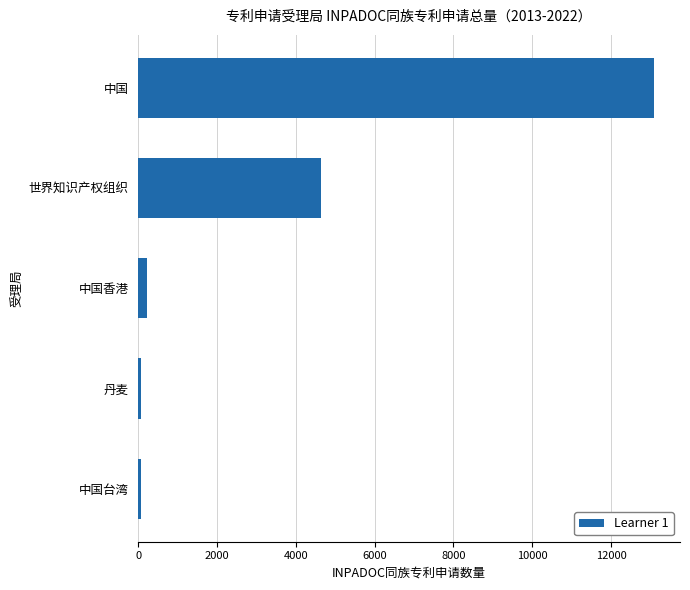

Between 世界知识产权组织 and 中国香港, which is larger?

世界知识产权组织